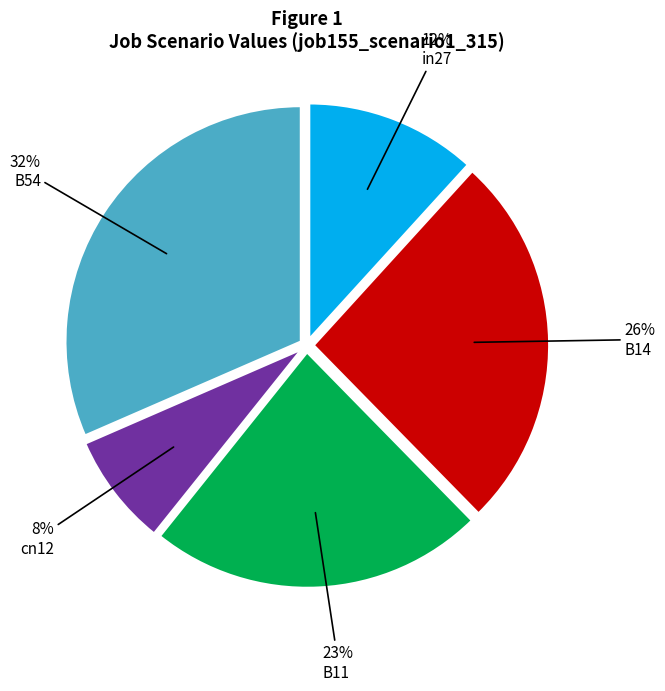

Is it true that cn12 is 8% of the pie?

True